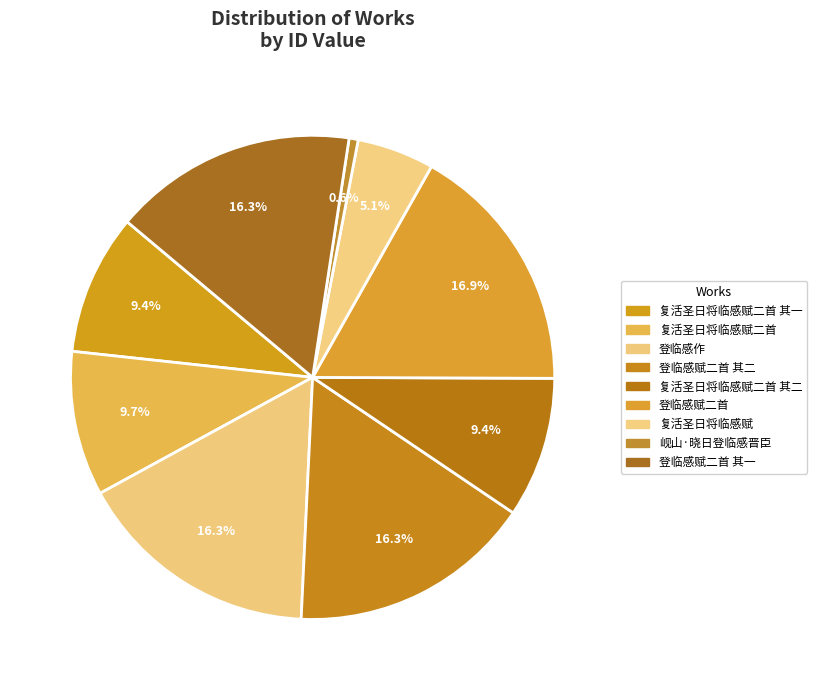

To the nearest percent, what is the difference between the largest and smallest slice percentages?

16%